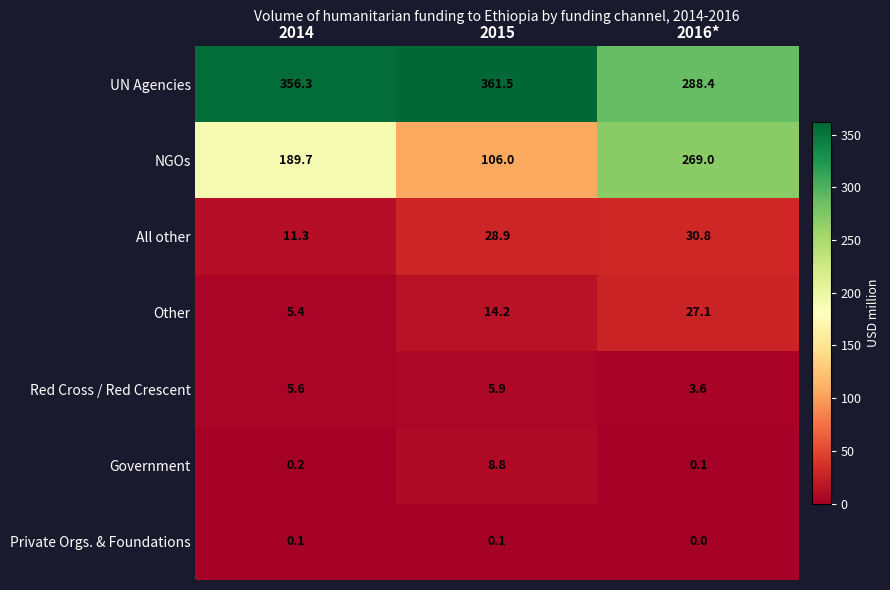

Which series has the largest total across all categories?

UN Agencies